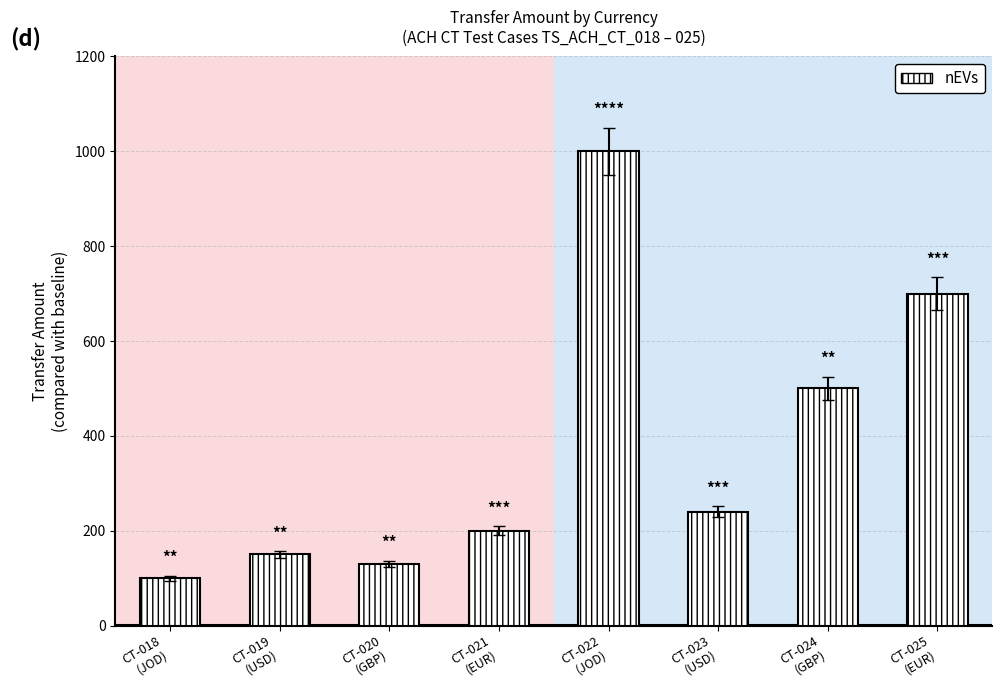

The chart shows a value of 200 at CT-021
(EUR). True or false?

True